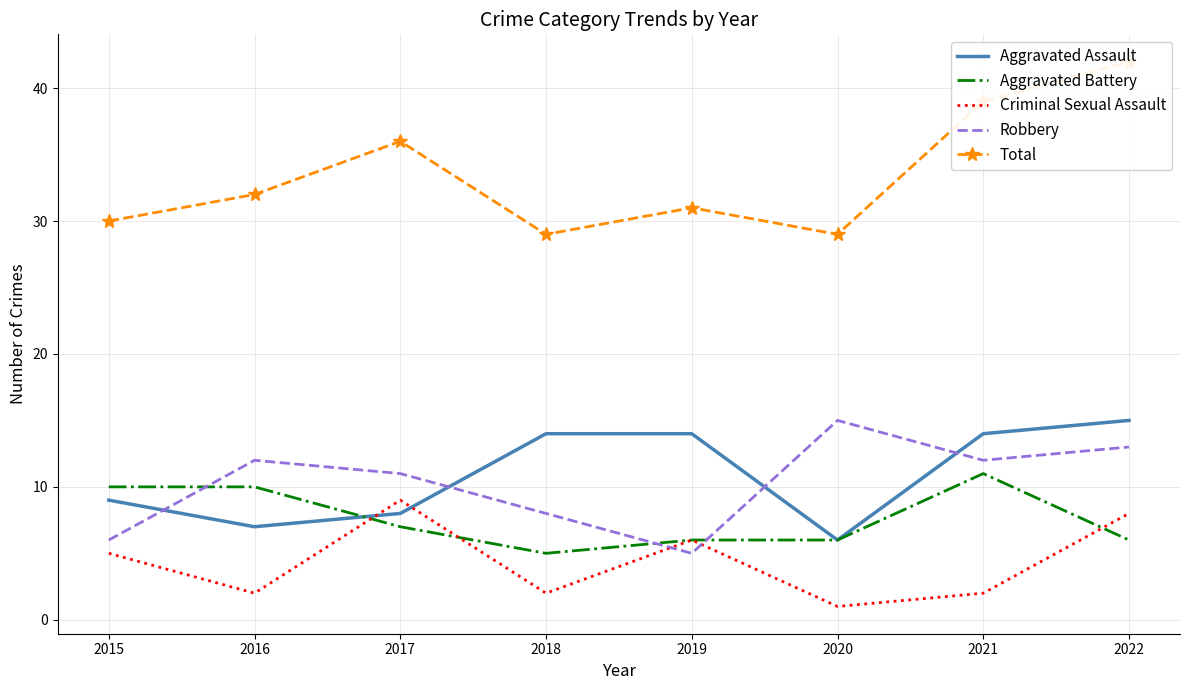

What is the difference between the Robbery values at 2019 and 2021?

7